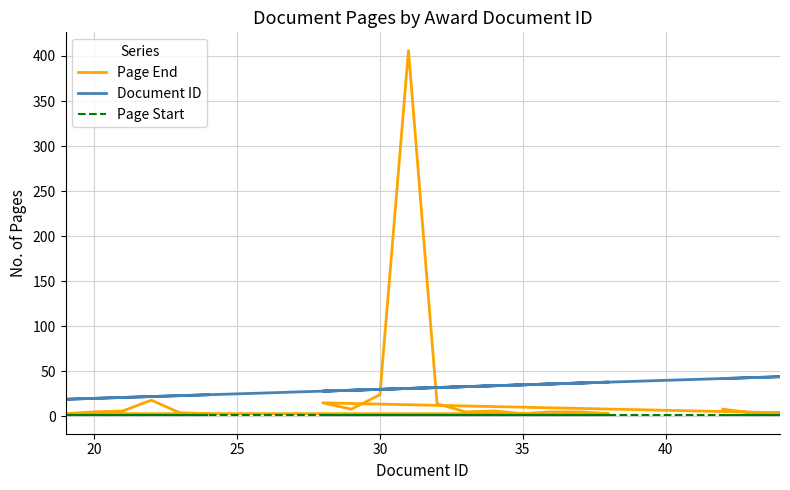

How many distinct data groups are displayed?

3